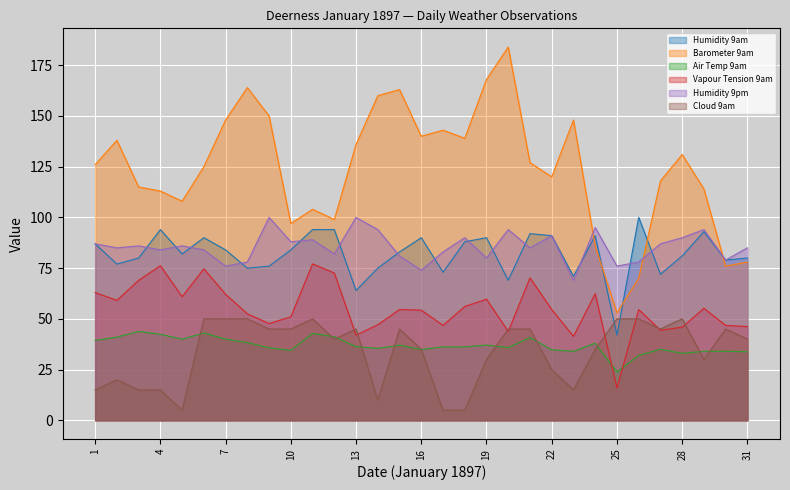

Between which two adjacent categories do Humidity 9pm and Humidity 9am first intersect?

3 and 4